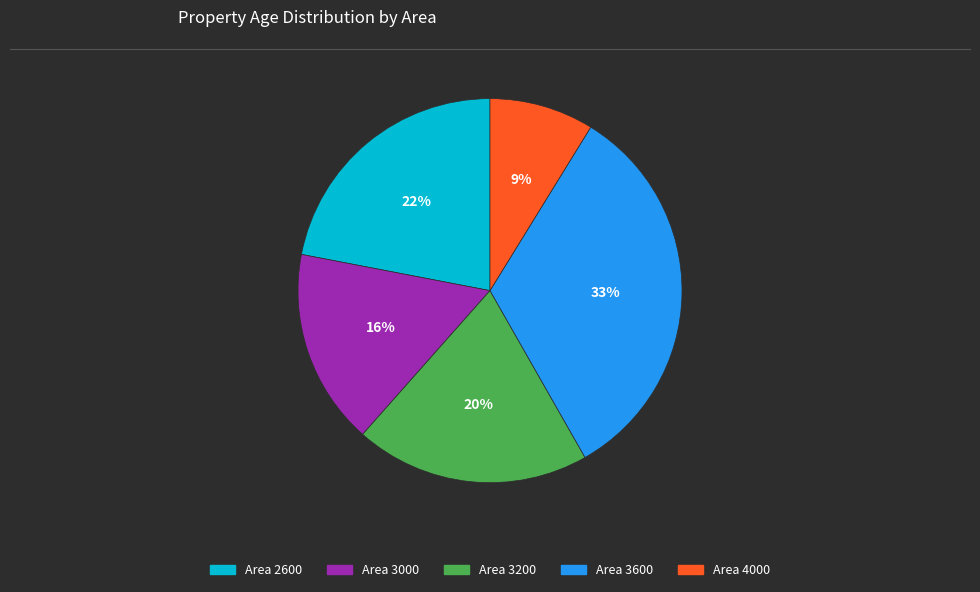

Is there a majority slice in this chart?

No